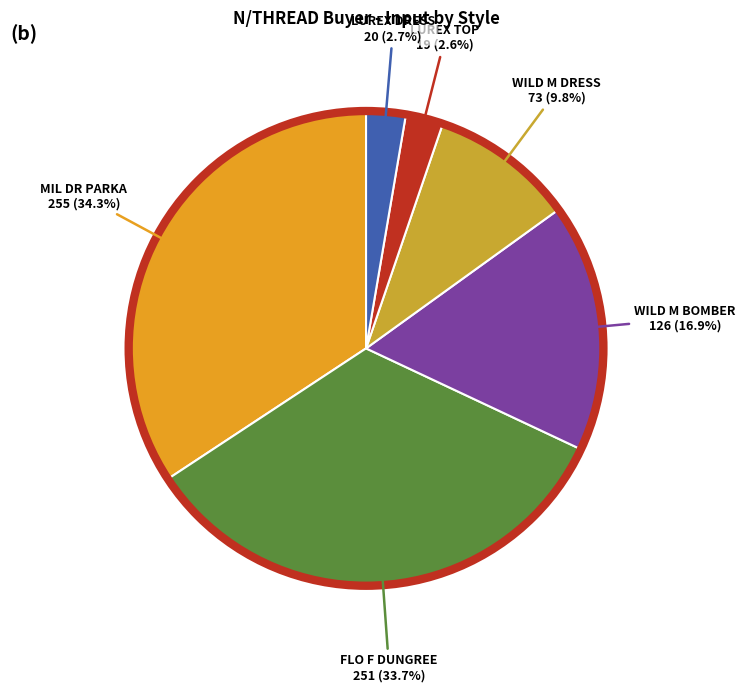

To the nearest percent, what is the difference between the largest and smallest slice percentages?

32%